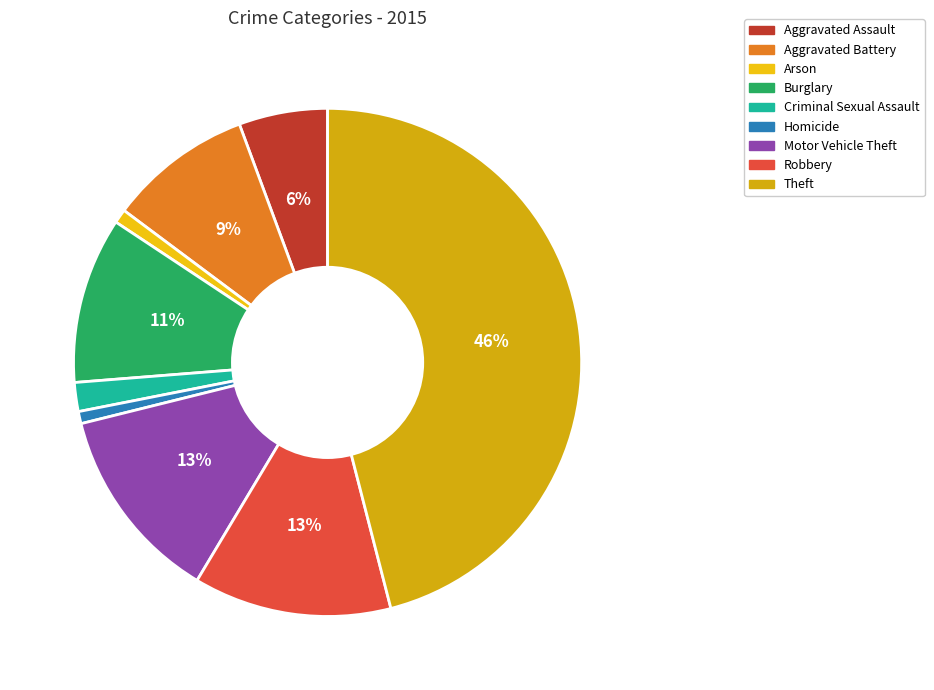

Is there any slice that represents more than half of the pie?

No